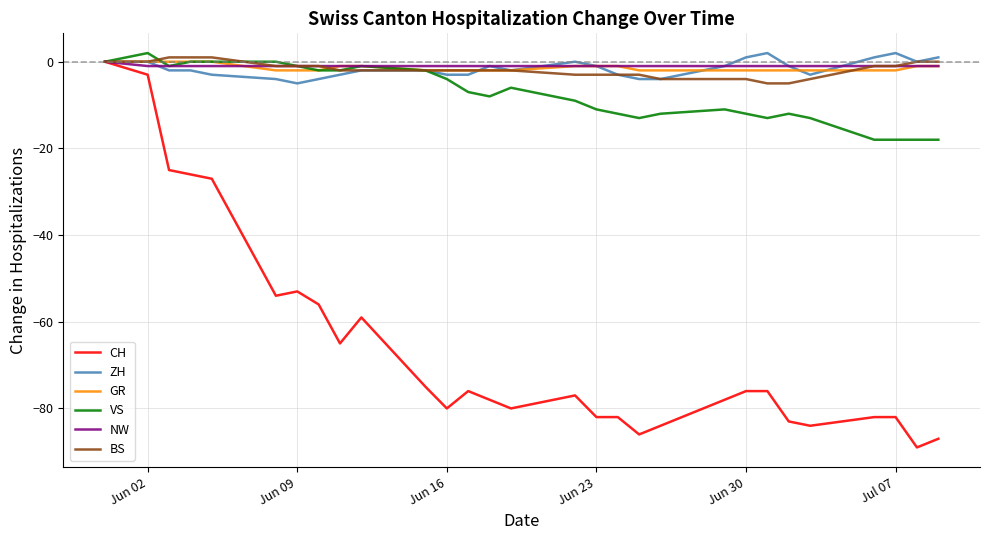

Does the chart have visible grid lines?

Yes